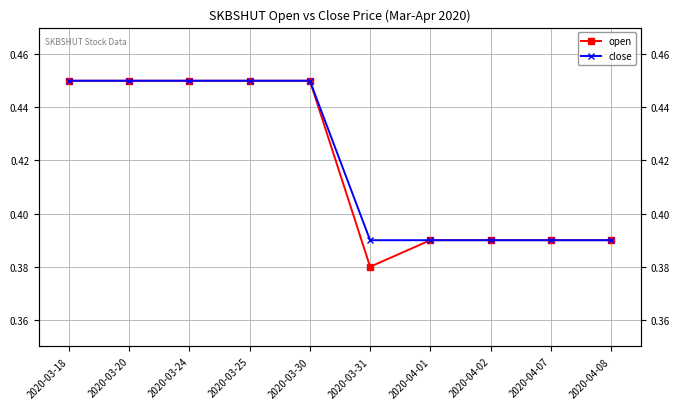

List the series in order of their peak value, highest first.

open, close